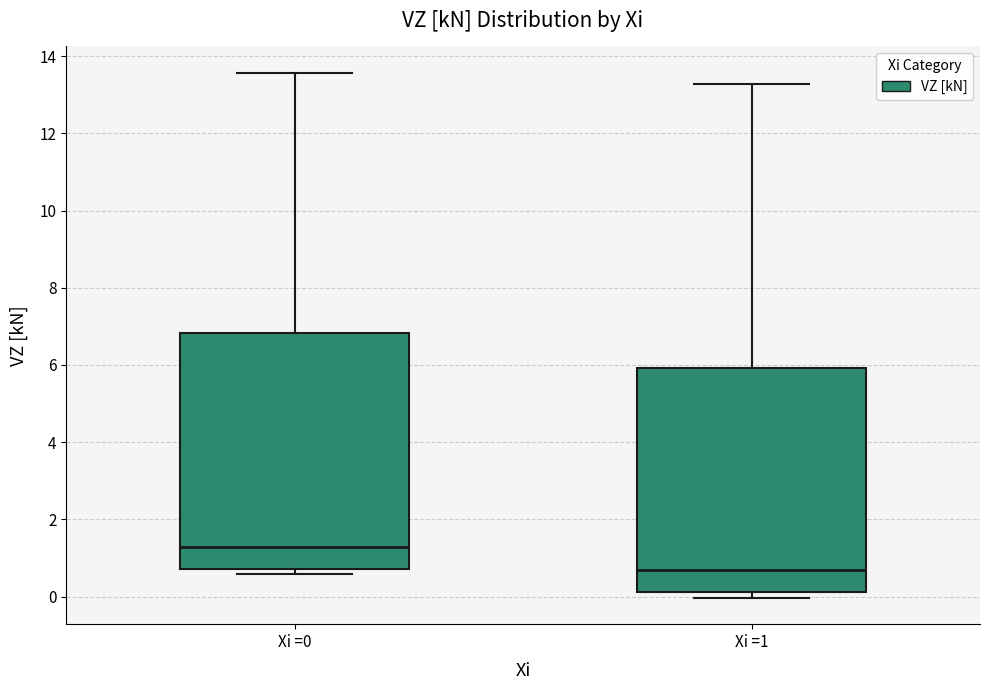

Where is the upper edge of the box for Xi =1 on the y-axis? The values are not printed on the chart, so give them approximately, as read against the axis.

6.0